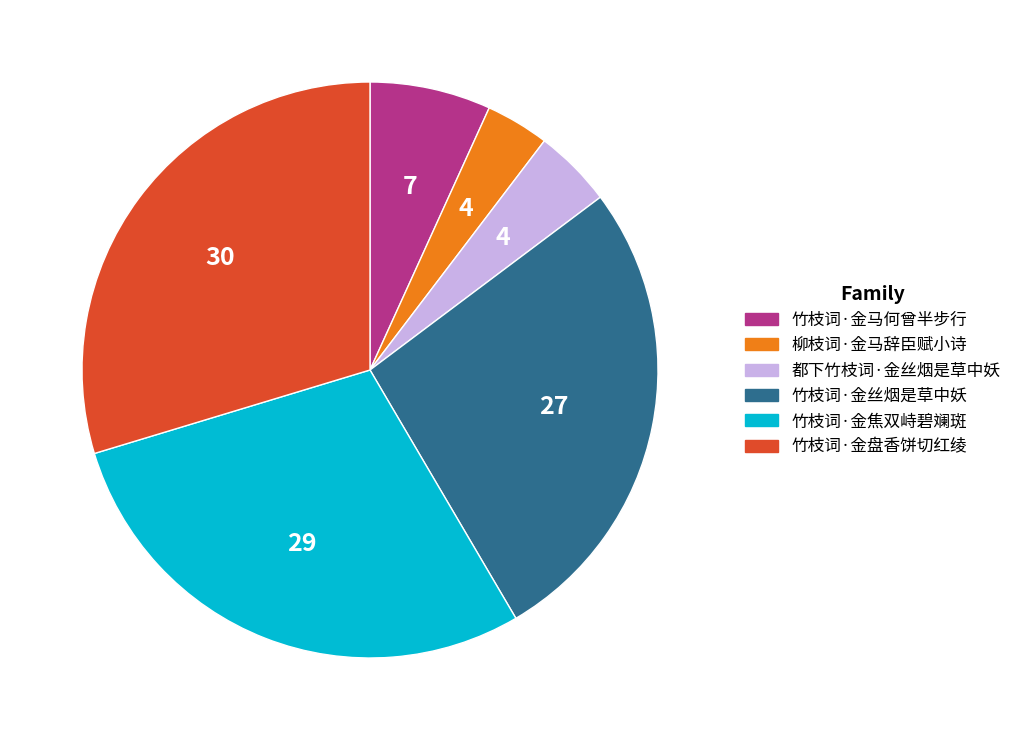

Is the sum of 都下竹枝词·金丝烟是草中妖 and 竹枝词·金马何曾半步行 greater than half?

No